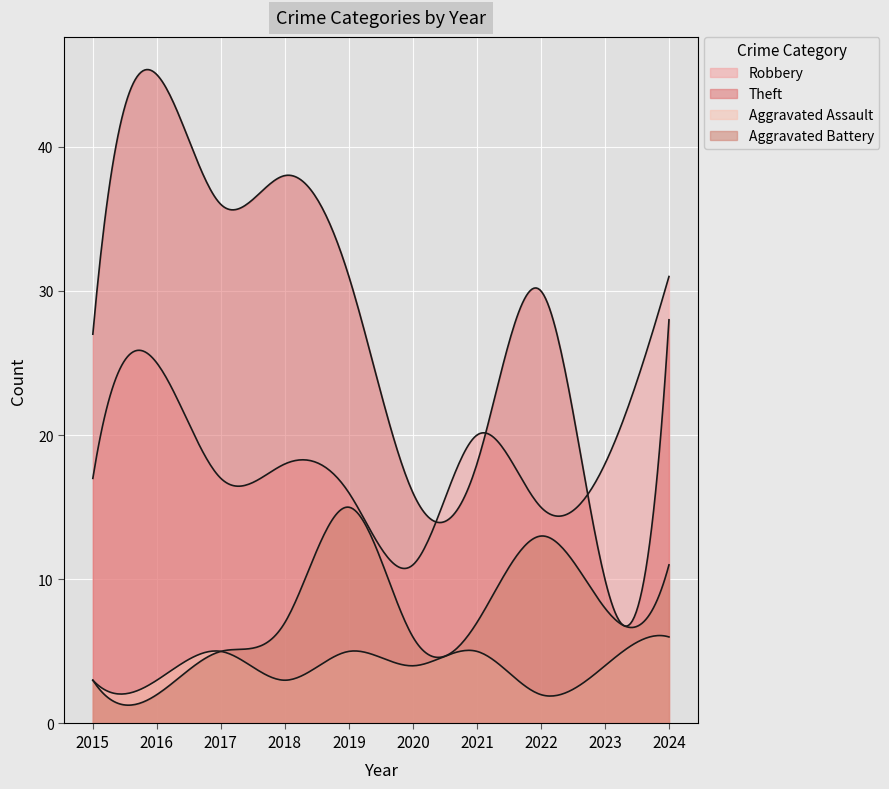

List the labels in order of Robbery value, smallest first.

2020, 2022, 2019, 2015, 2017, 2018, 2023, 2021, 2016, 2024